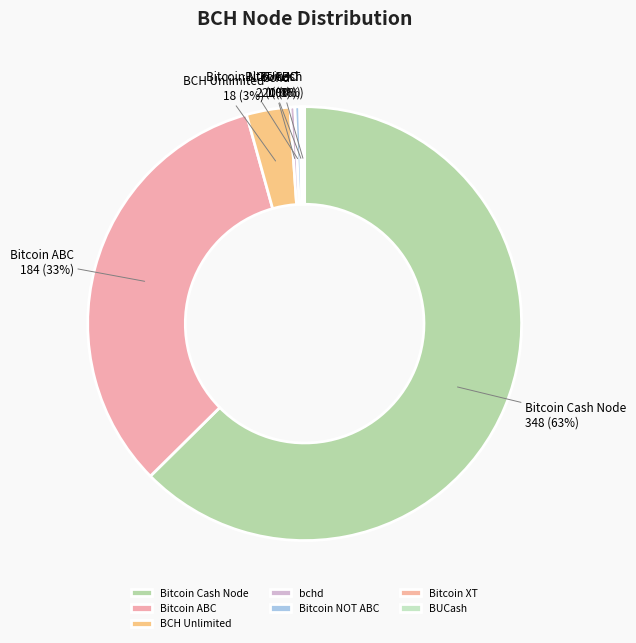

Is it true that Bitcoin NOT ABC is 7% of the pie?

False